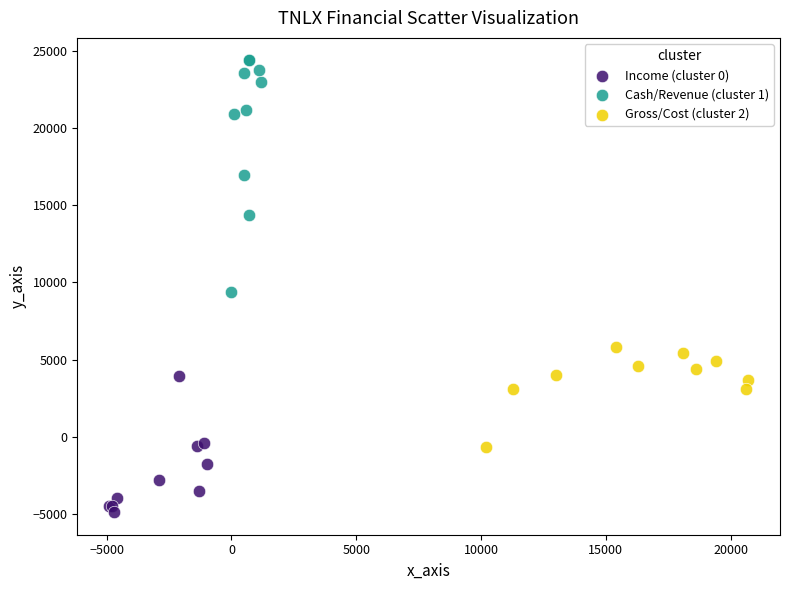

Which series has the largest Y range (max minus min)?

Cash/Revenue (cluster 1)